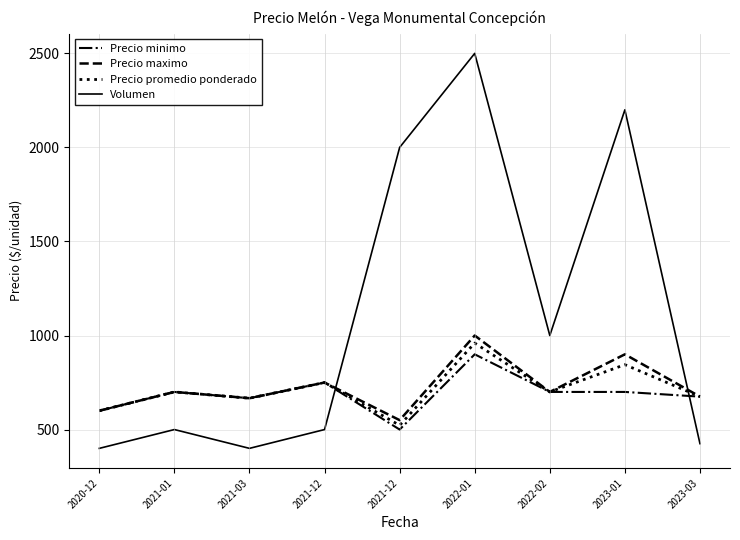

How many values in the Precio minimo series are below 700?

4